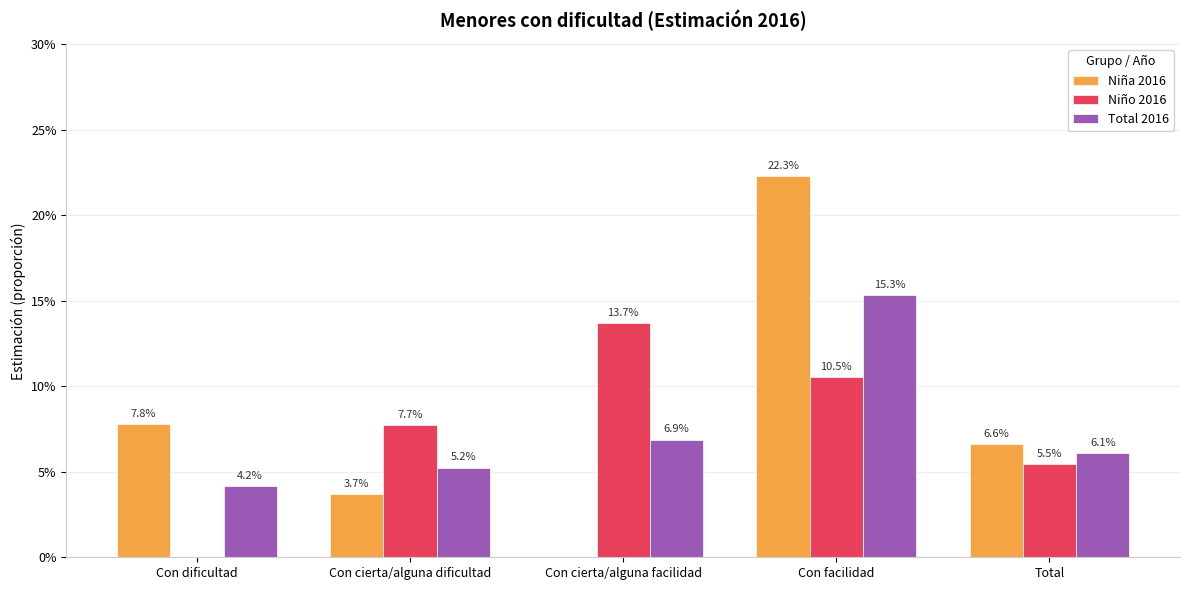

Which series has the largest total across all categories?

Niña 2016